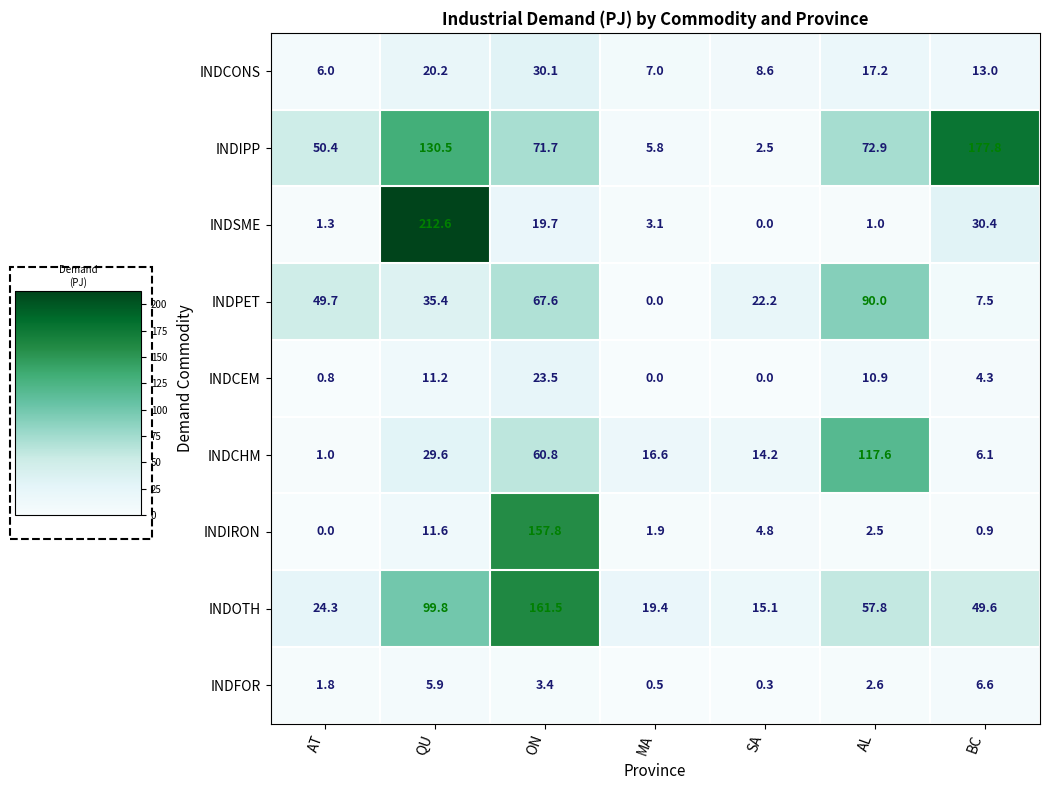

Where is INDPET nearest to the value 45?

AT